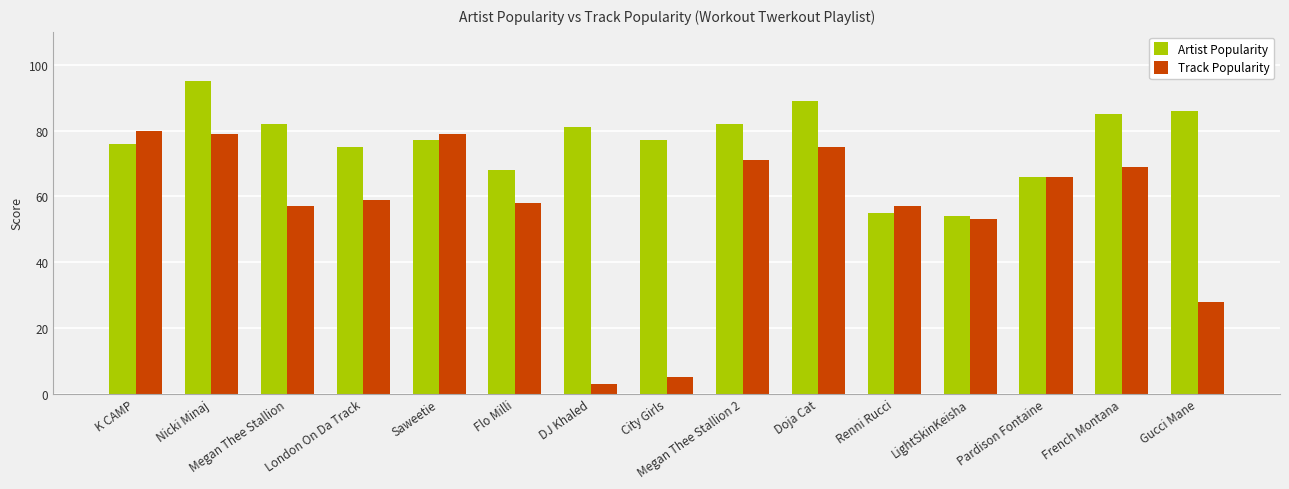

What is the spread (max minus min) of values at Flo Milli?

10